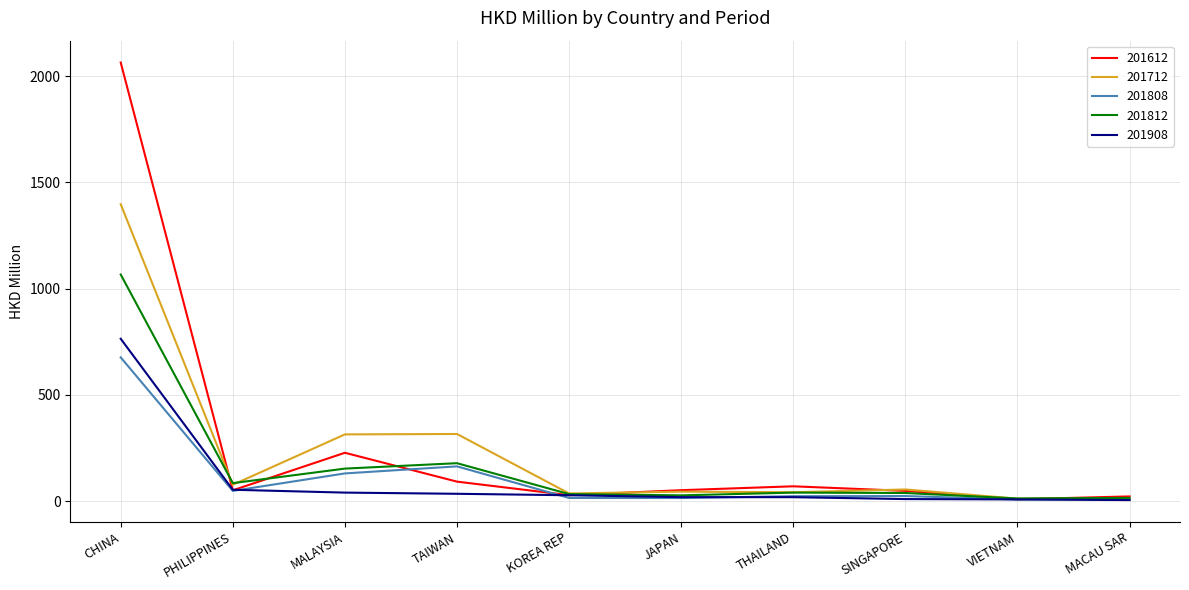

What is the difference between the maximum and minimum values in the 201712 series?

1384.8